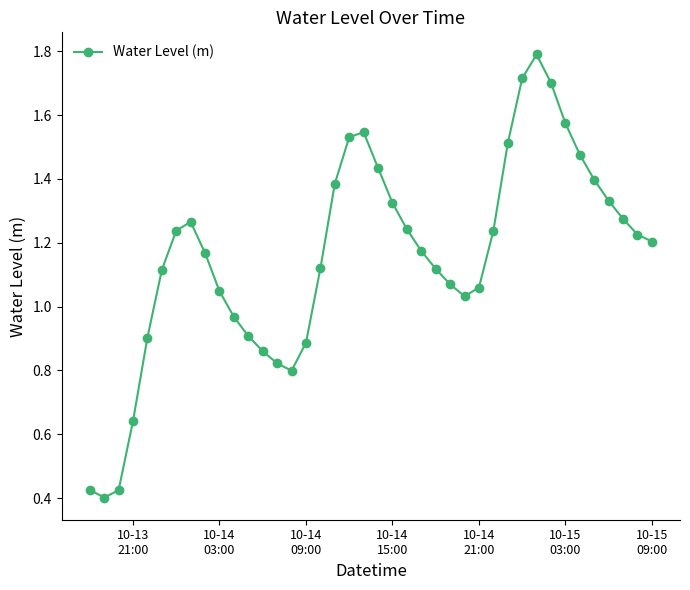

How many lines are shown in the chart?

1